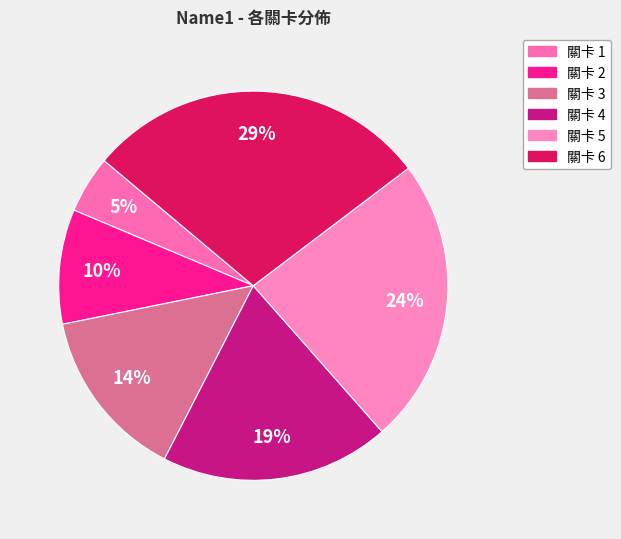

To the nearest percent, what is the difference between the 關卡 5 and 關卡 1 slice percentages?

19%